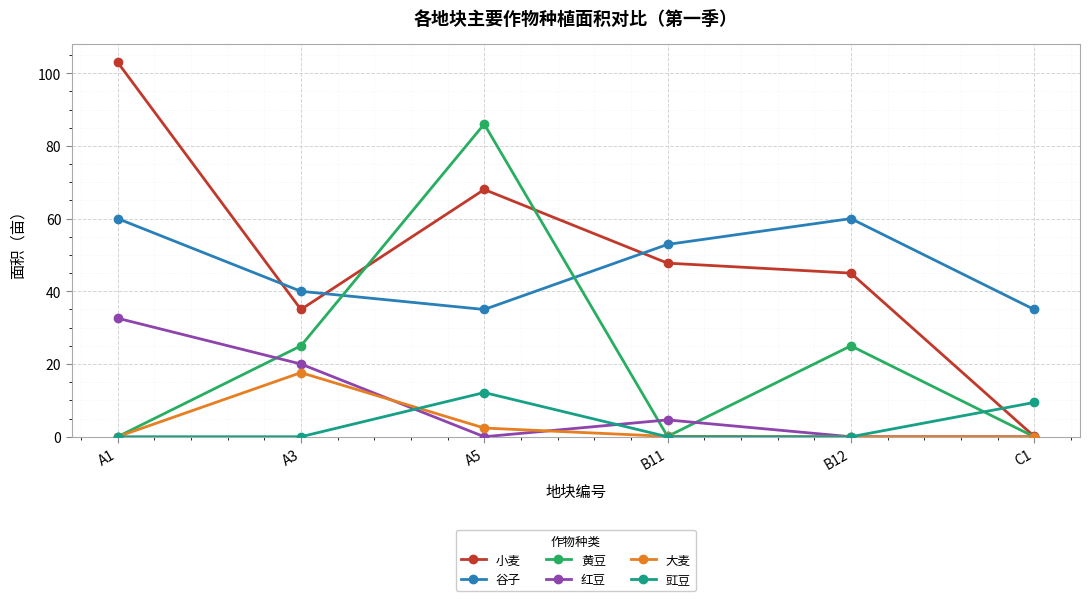

At which category does the chart reach its peak across all series?

A1